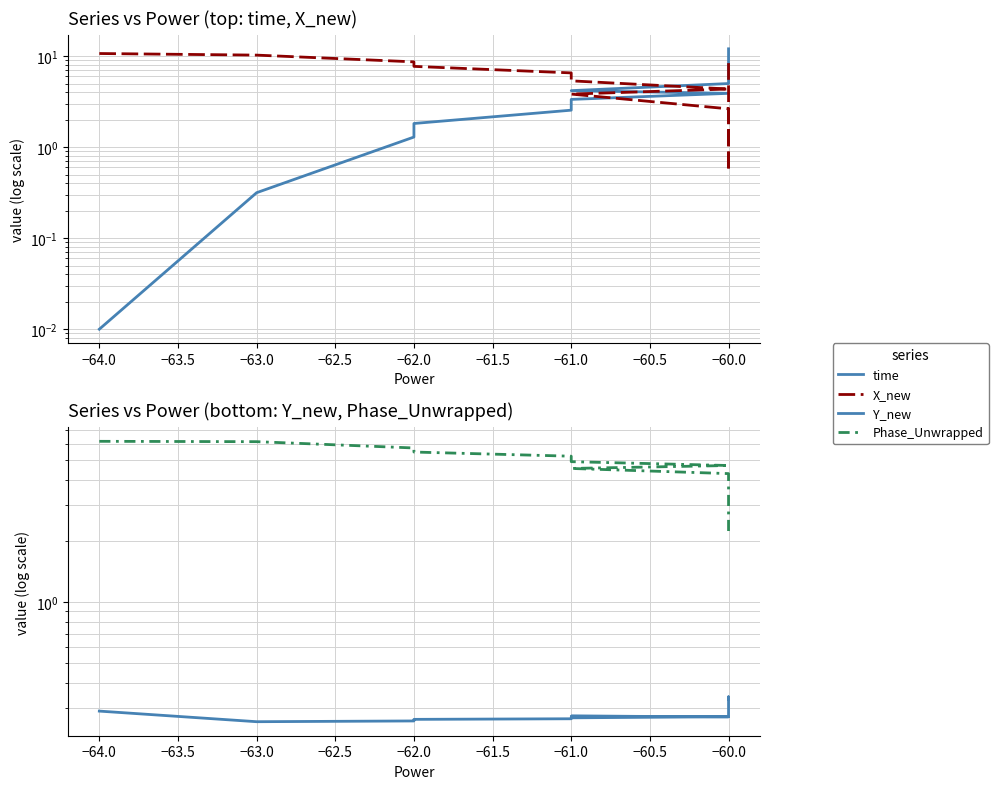

At how many categories does at least one series exceed 6?

15